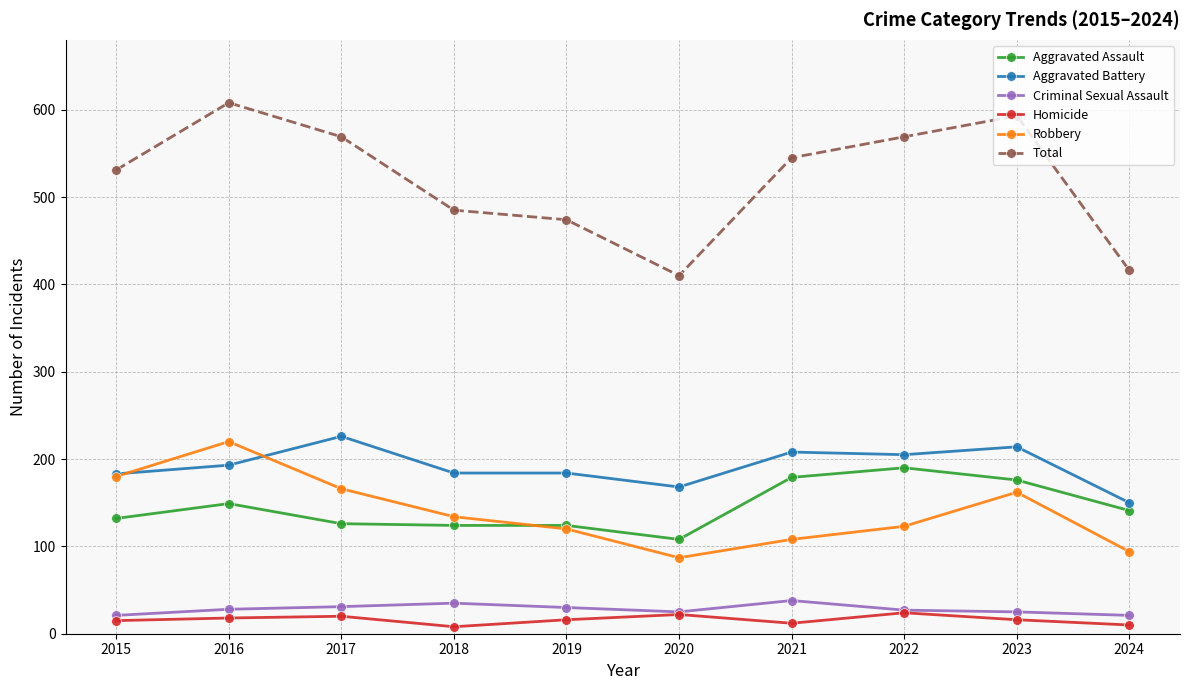

What is the difference between the highest and lowest values at 2020?

388